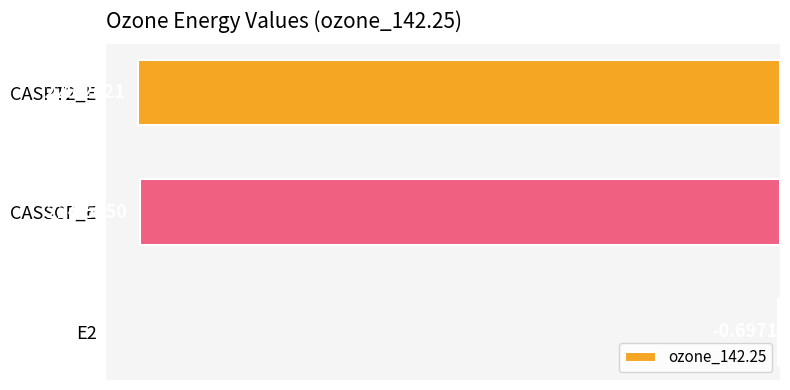

Are the bars horizontal?

Yes